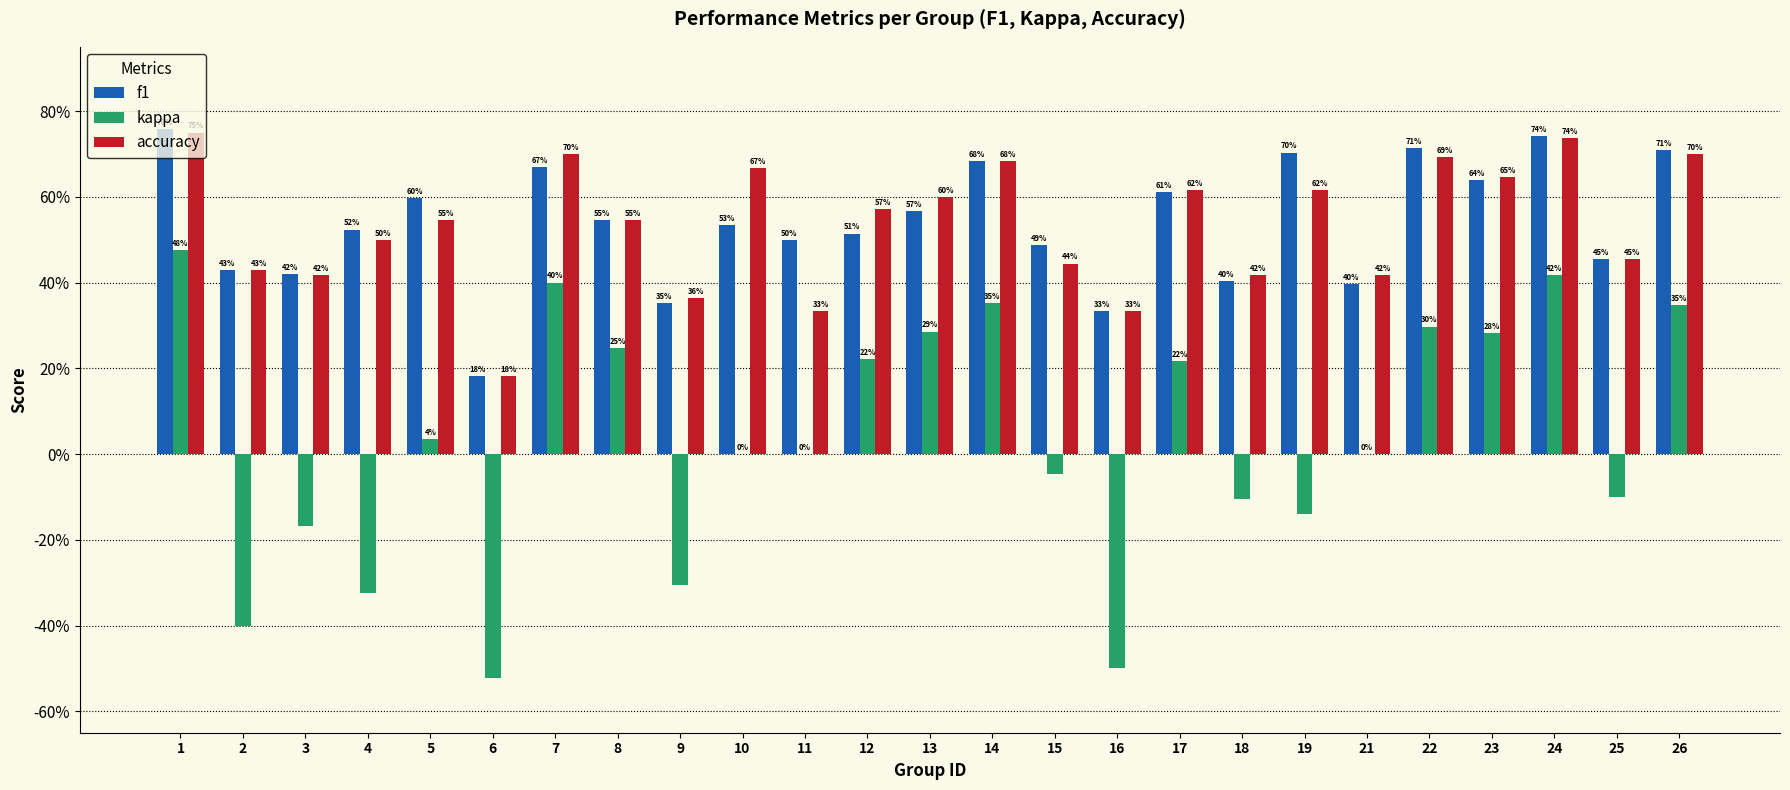

True or false: accuracy has a value of 0.5 at 4.

True